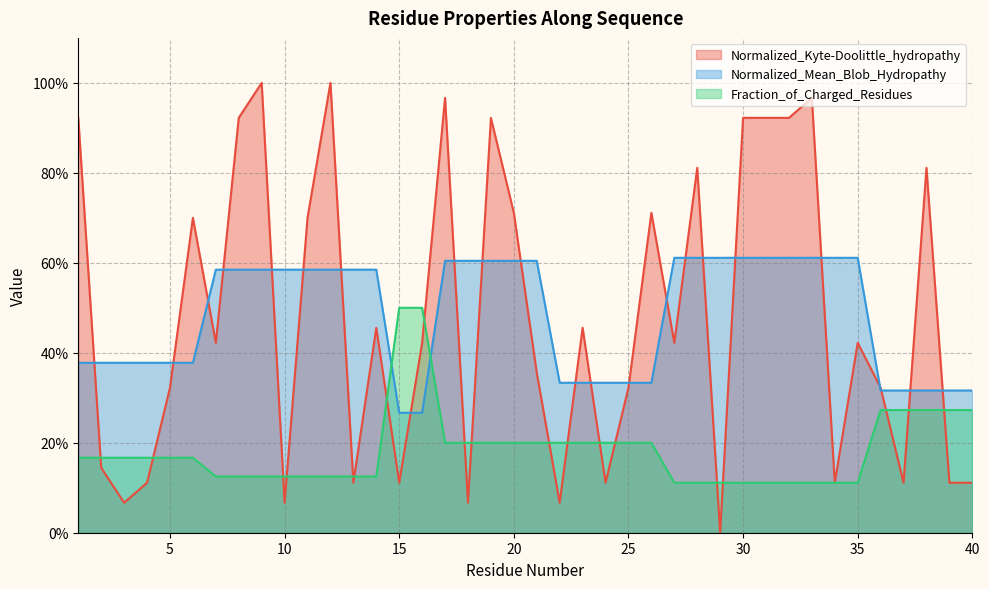

True or false: Fraction_of_Charged_Residues has more than 0 interior local peaks.

False